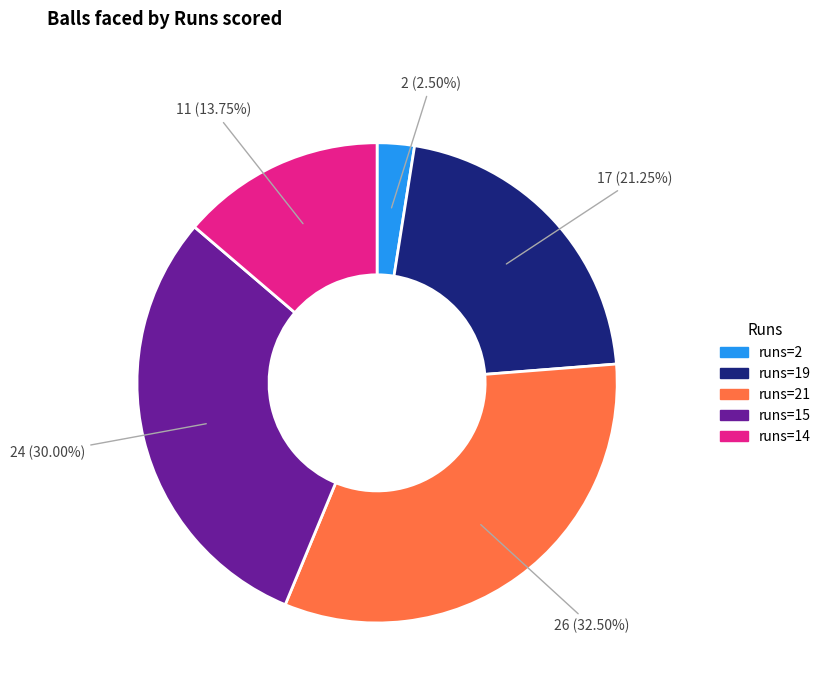

Is there a majority slice in this chart?

No